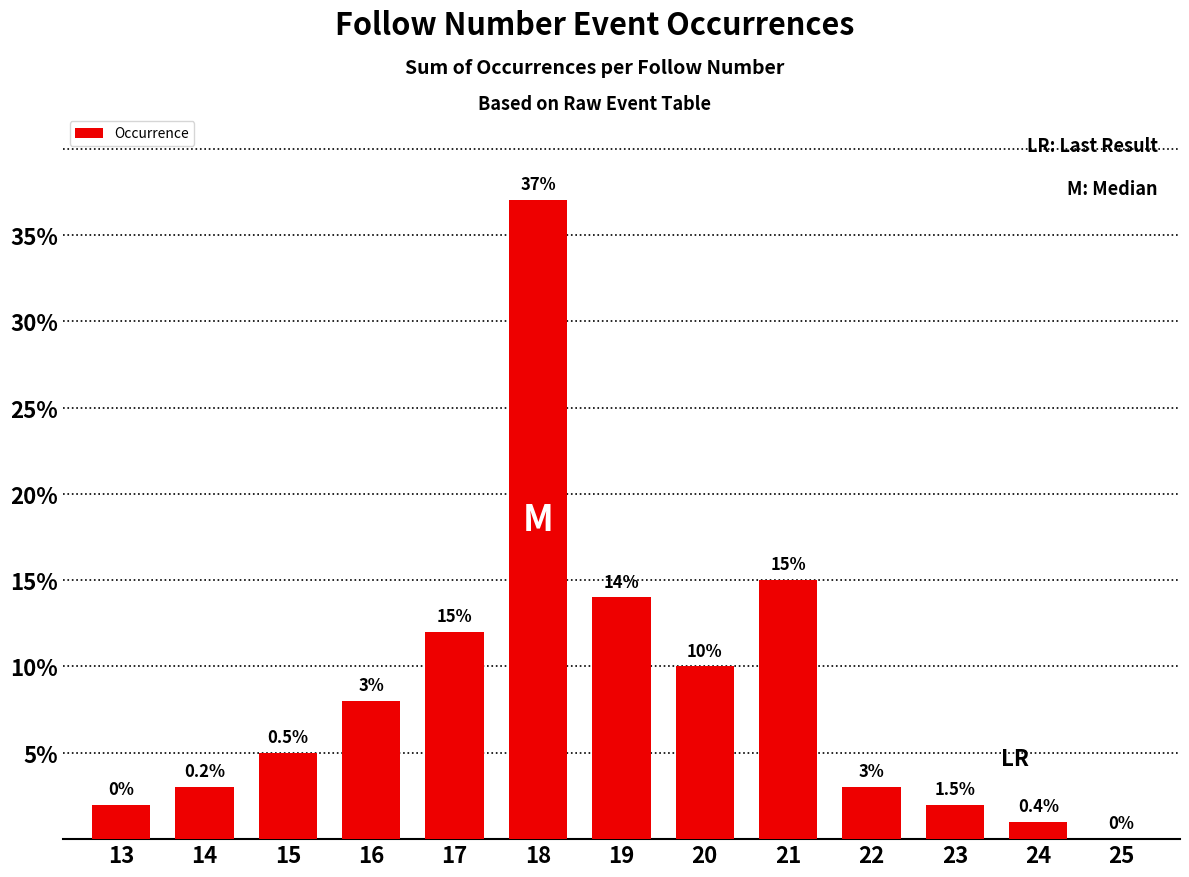

Reading left to right, list all the values displayed in this chart.

13=2	14=3	15=5	16=8	17=12	18=37	19=14	20=10	21=15	22=3	23=2	24=1	25=0